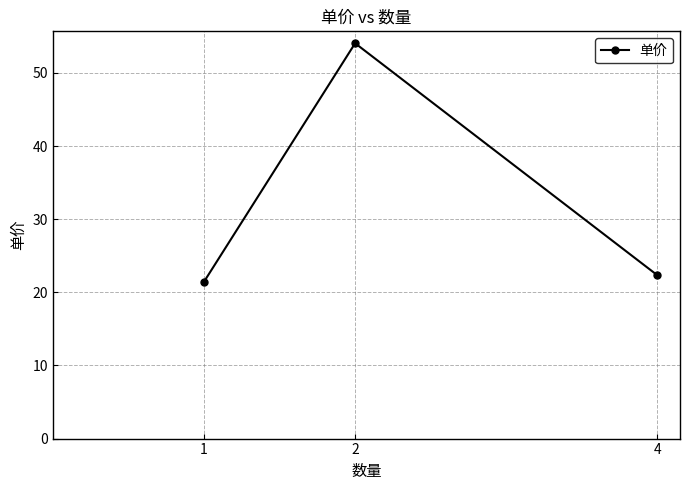

What is the maximum value shown in the chart?

54.1